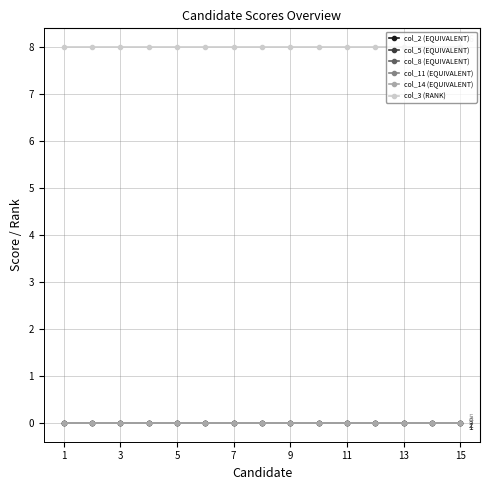

True or false: col_2 (EQUIVALENT) has more than 0 interior local peaks.

False